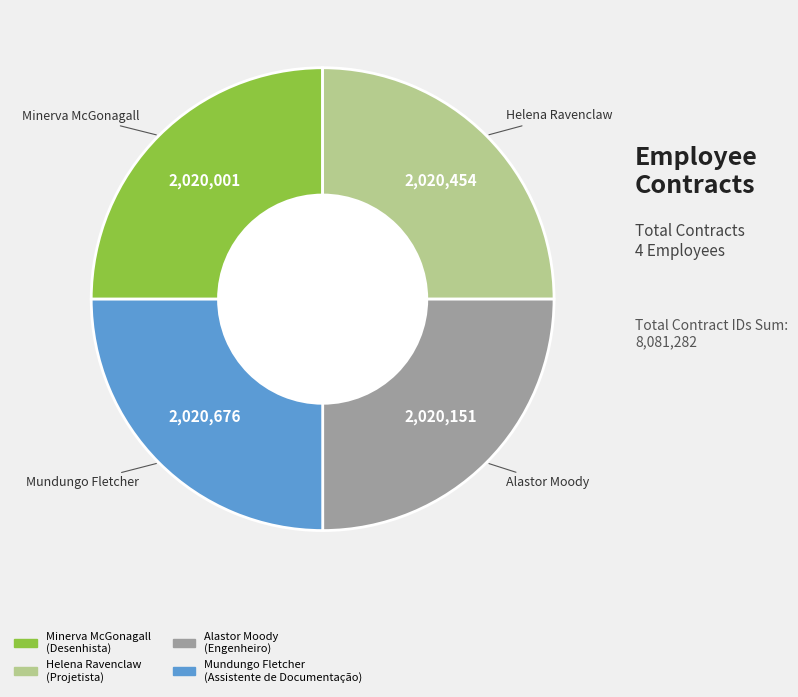

The Minerva McGonagall slice represents 17% of the pie. True or false?

False